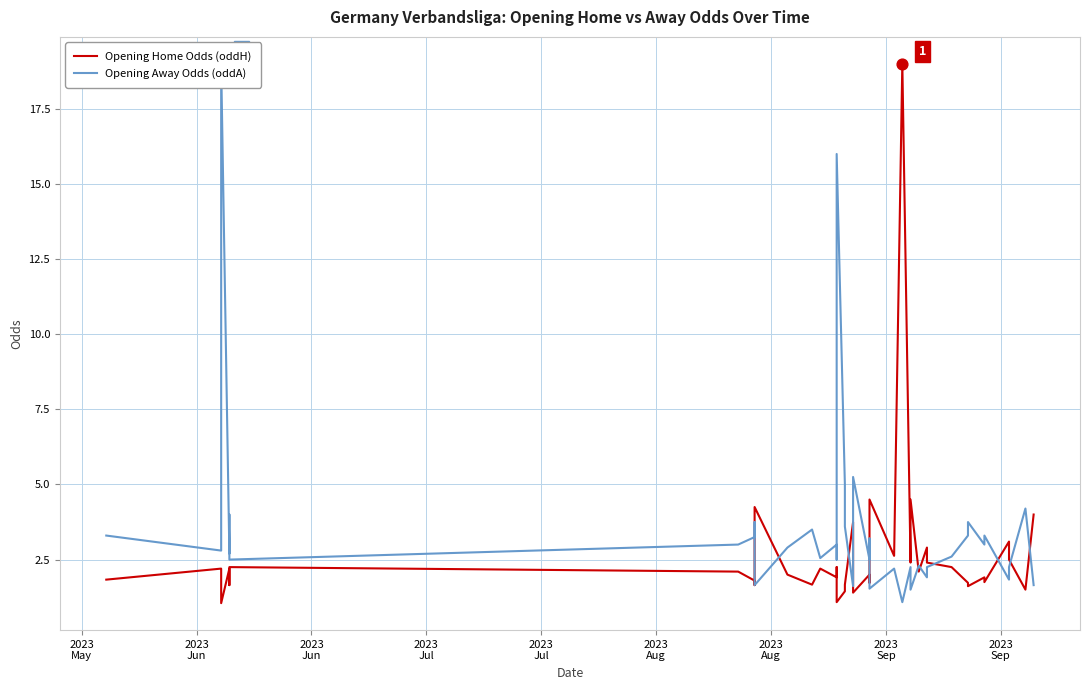

Which series reaches the maximum Y coordinate?

Opening Home Odds (oddH)